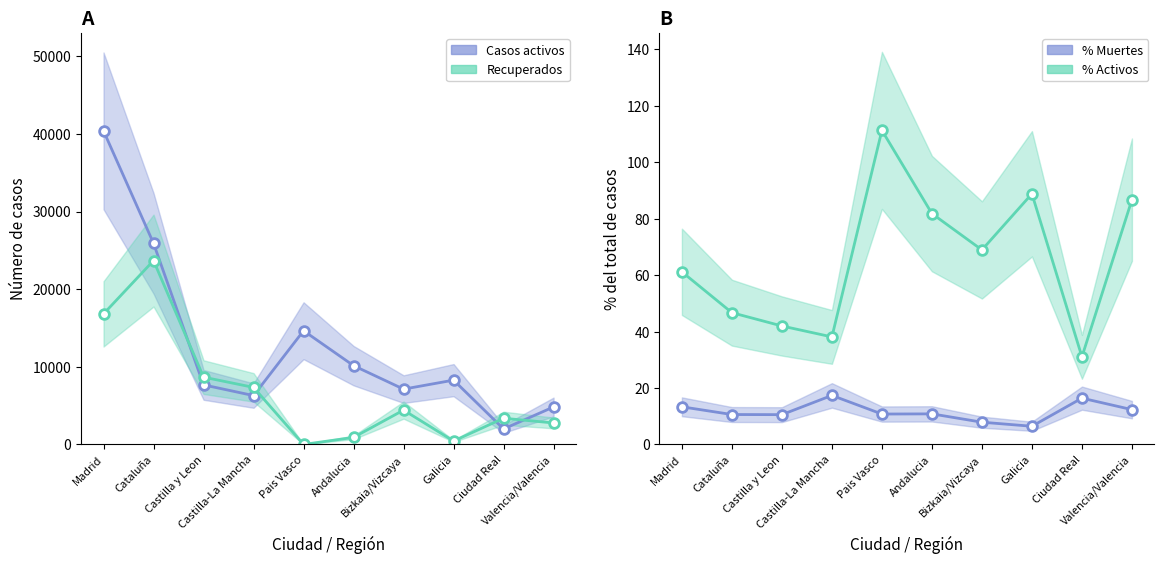

What is the sum of the Casos activos values at Bizkaia/Vizcaya and Pais Vasco?

21770.0